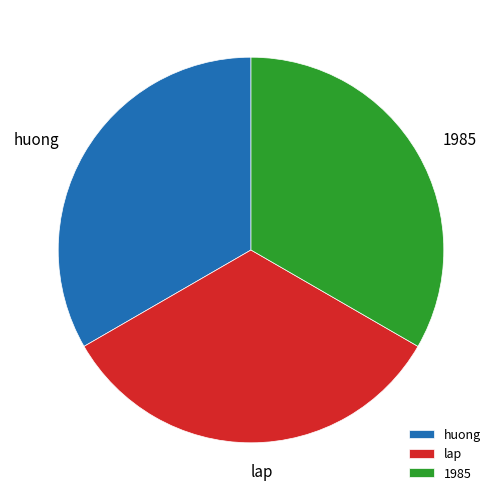

True or false: lap accounts for 1% of the total.

False